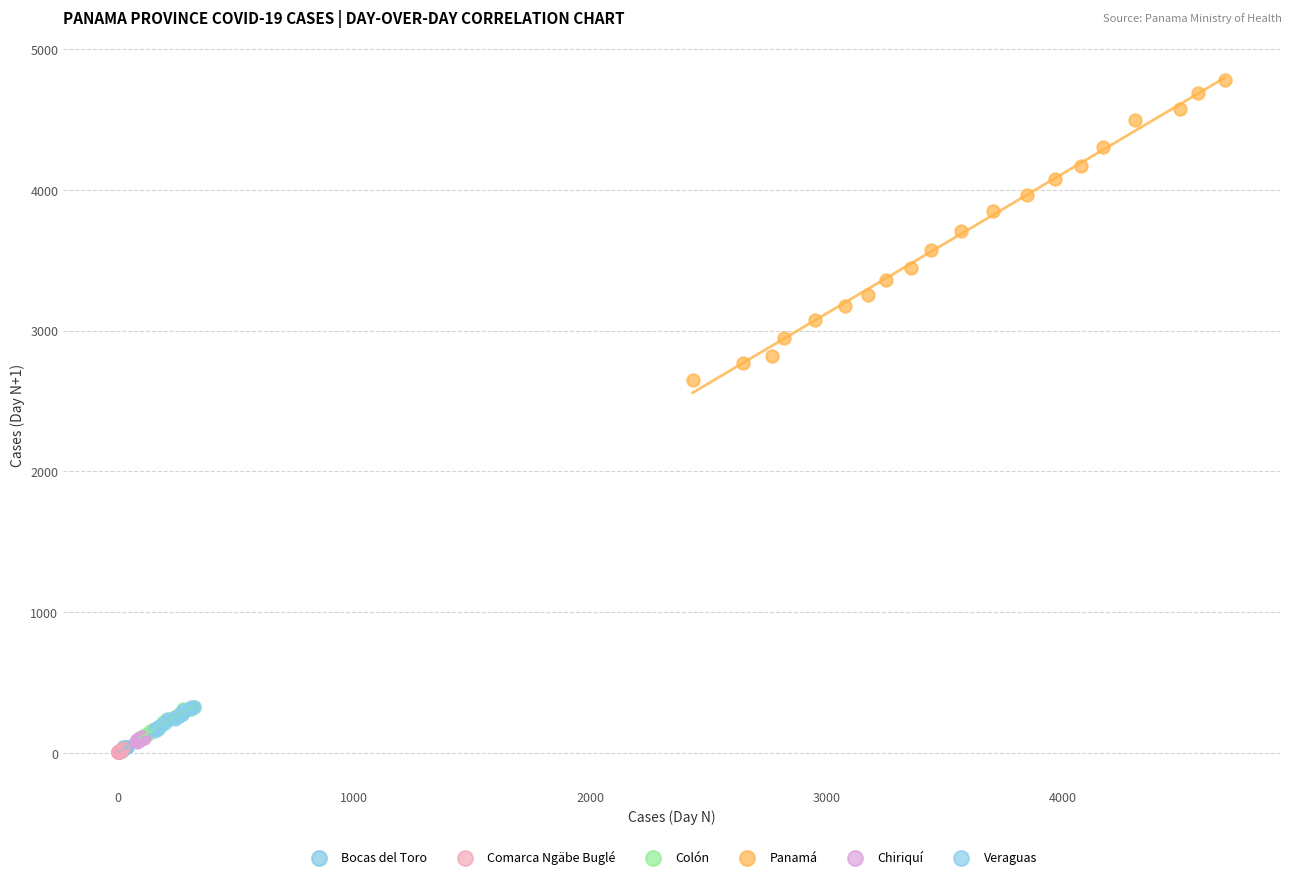

Which series contains the highest Y value?

Panamá